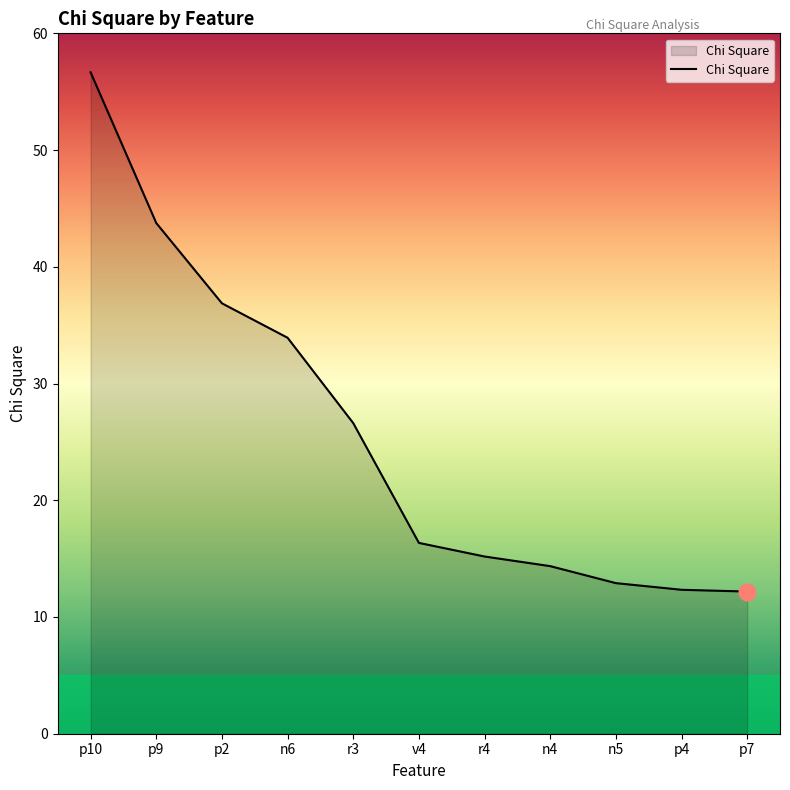

What position from the left is n5?

9